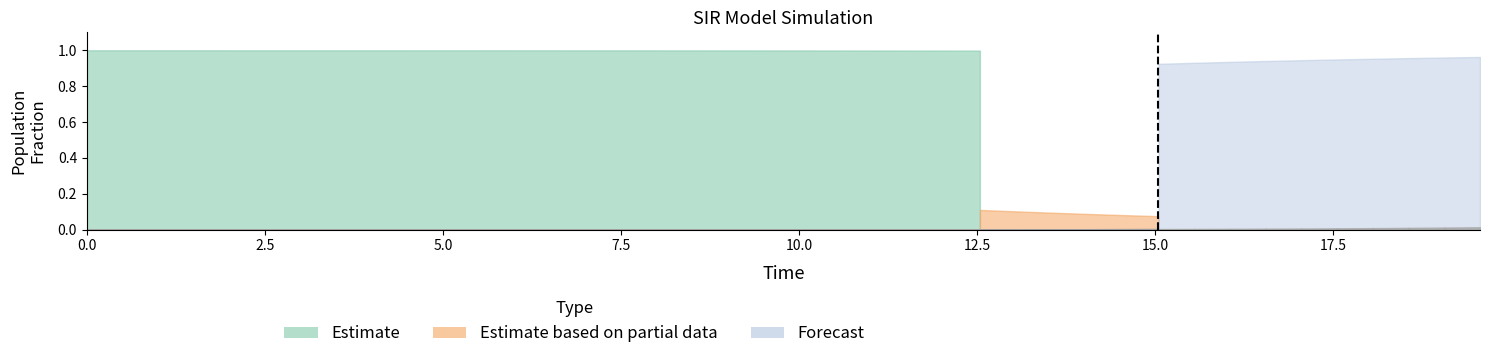

True or false: C has more than 2 points higher than both neighbors.

False